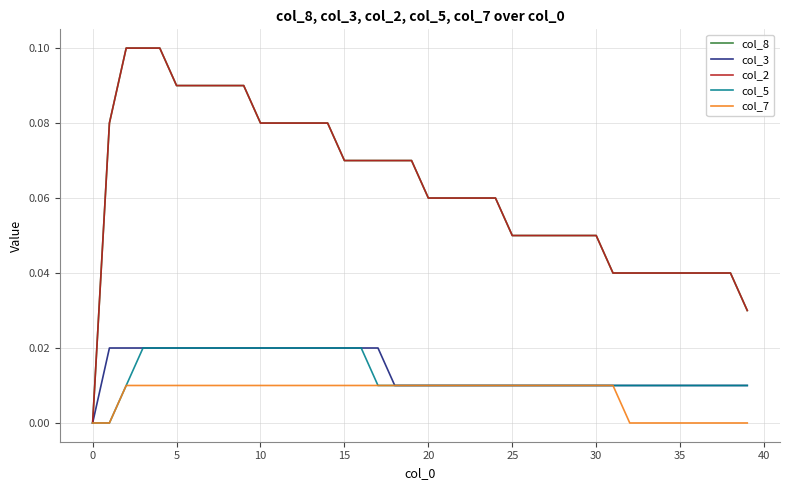

Is this an area chart (filled region under the line)?

No